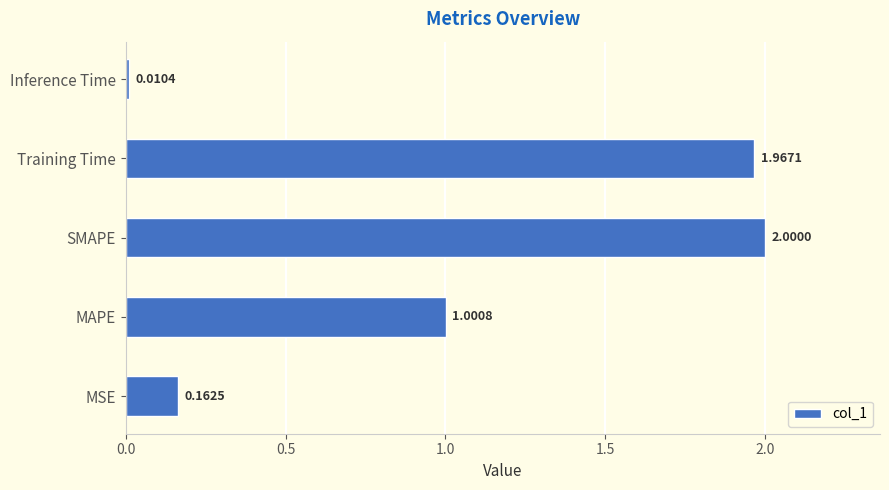

What is the change in value from MSE to Training Time?

+1.8